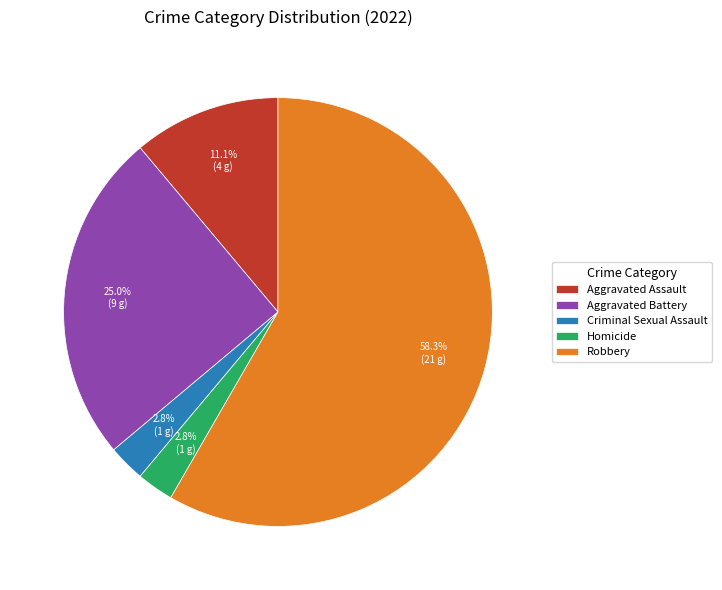

To the nearest percent, what is the difference between the Aggravated Battery and Aggravated Assault slice percentages?

14%